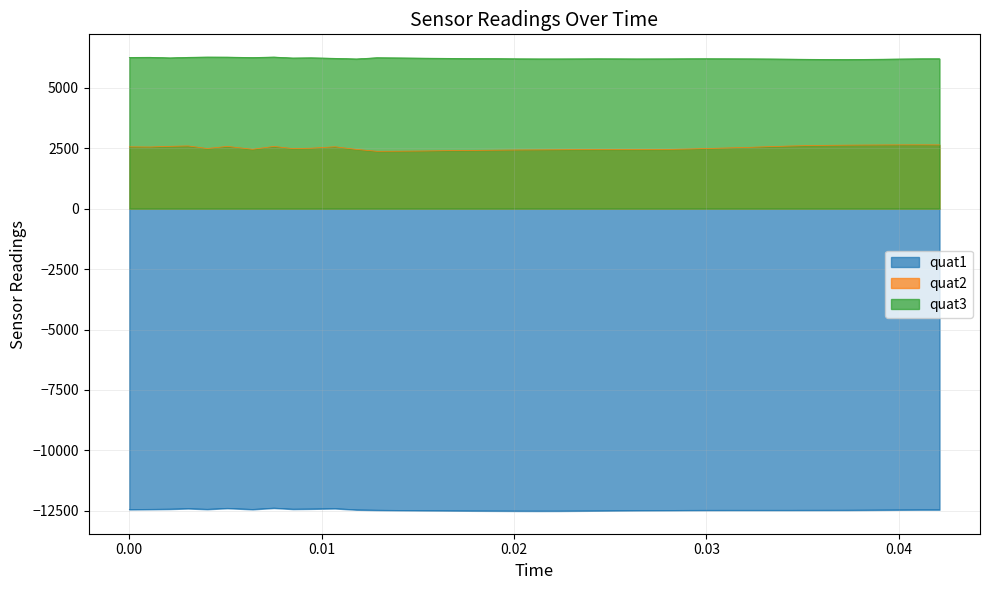

Which series has the largest total across all categories?

quat3